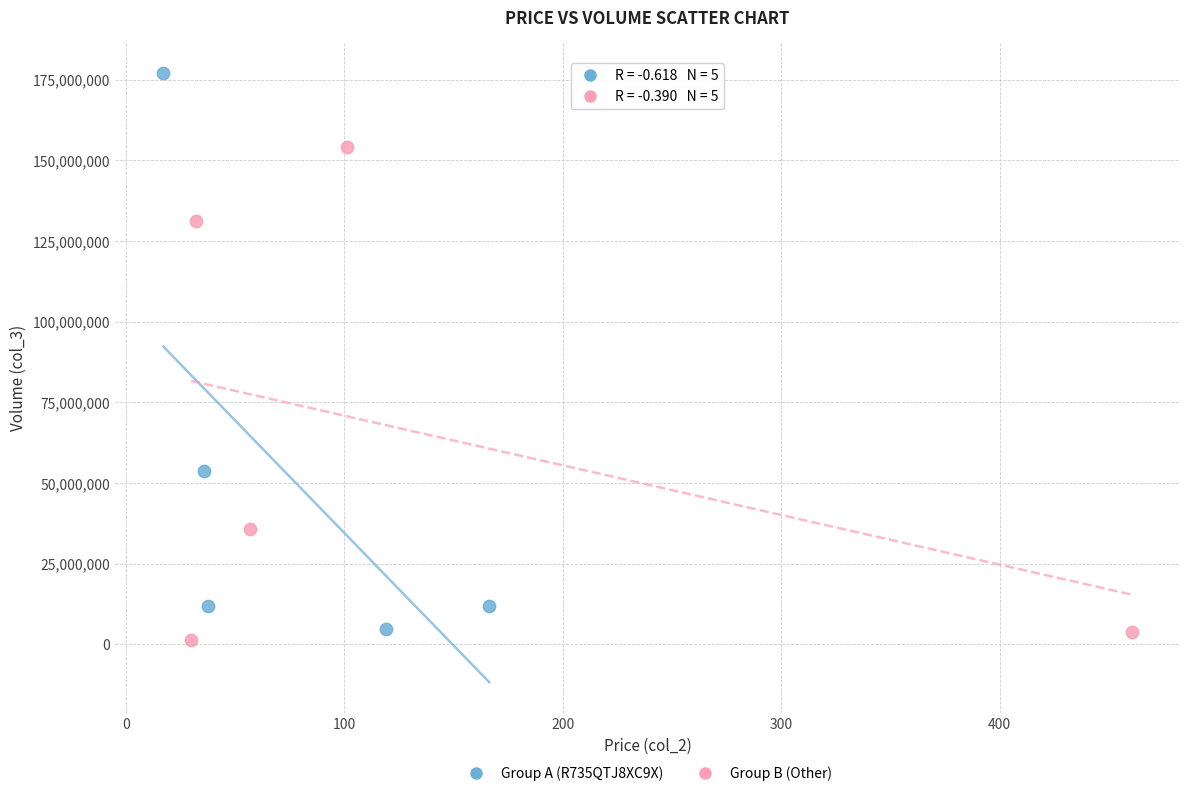

What are all the series names shown in the legend?

Group A (R735QTJ8XC9X), Group B (Other)